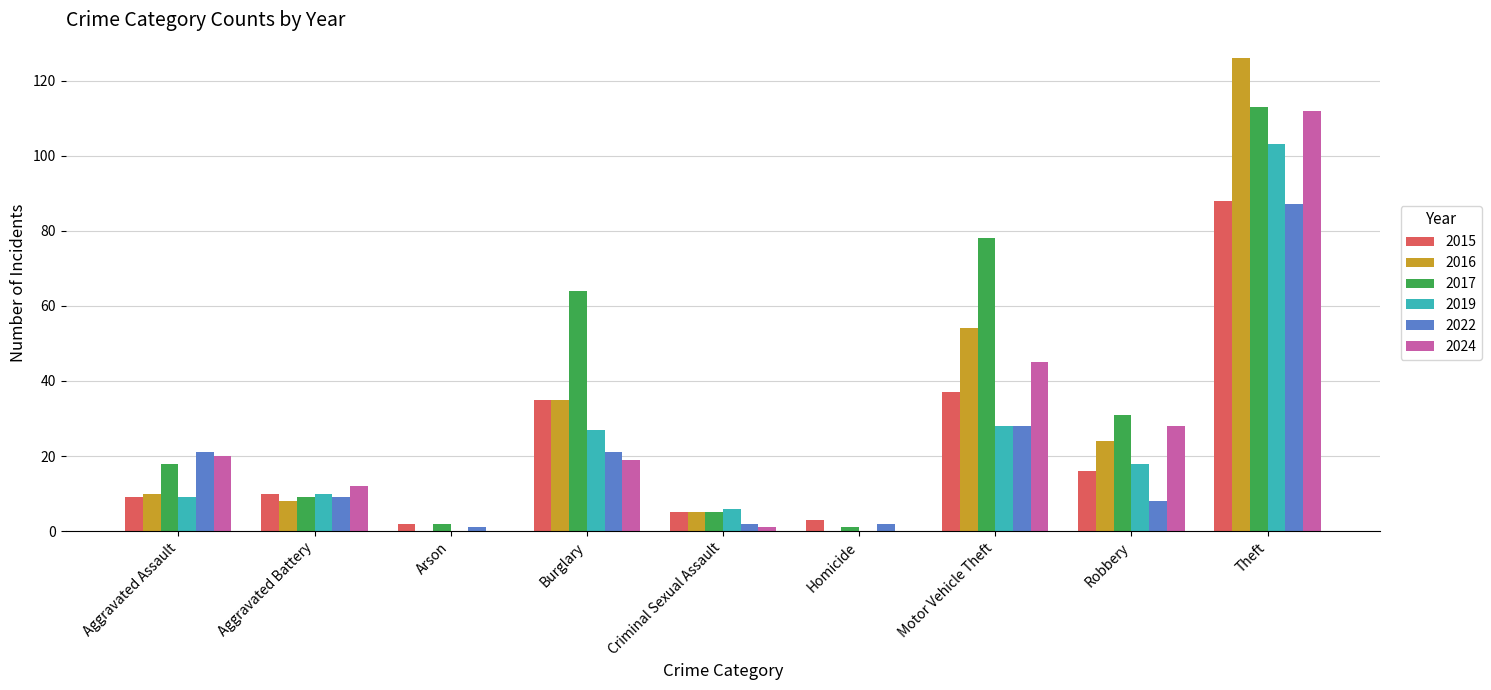

Reading left to right, transcribe all the data shown in this chart.

2015: Aggravated Assault=9	Aggravated Battery=10	Arson=2	Burglary=35	Criminal Sexual Assault=5	Homicide=3	Motor Vehicle Theft=37	Robbery=16	Theft=88
2016: Aggravated Assault=10	Aggravated Battery=8	Arson=0	Burglary=35	Criminal Sexual Assault=5	Homicide=0	Motor Vehicle Theft=54	Robbery=24	Theft=126
2017: Aggravated Assault=18	Aggravated Battery=9	Arson=2	Burglary=64	Criminal Sexual Assault=5	Homicide=1	Motor Vehicle Theft=78	Robbery=31	Theft=113
2019: Aggravated Assault=9	Aggravated Battery=10	Arson=0	Burglary=27	Criminal Sexual Assault=6	Homicide=0	Motor Vehicle Theft=28	Robbery=18	Theft=103
2022: Aggravated Assault=21	Aggravated Battery=9	Arson=1	Burglary=21	Criminal Sexual Assault=2	Homicide=2	Motor Vehicle Theft=28	Robbery=8	Theft=87
2024: Aggravated Assault=20	Aggravated Battery=12	Arson=0	Burglary=19	Criminal Sexual Assault=1	Homicide=0	Motor Vehicle Theft=45	Robbery=28	Theft=112